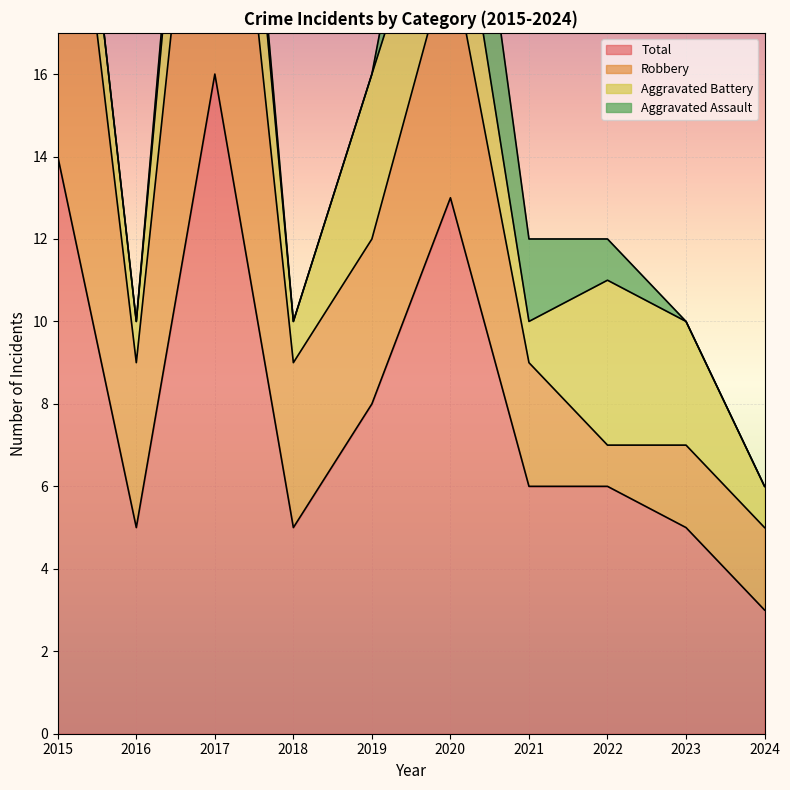

How many data points does each series have?

10